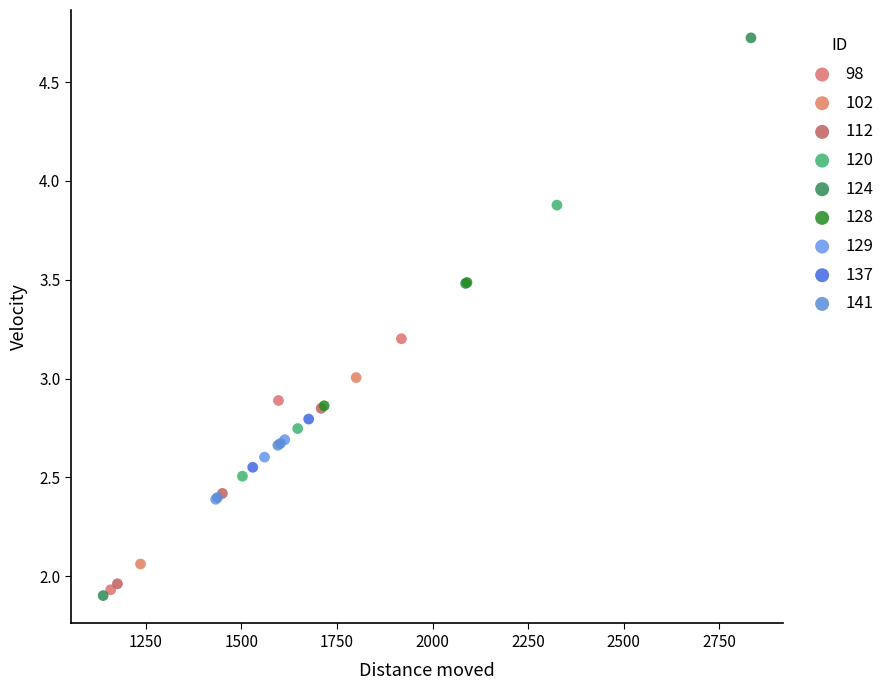

Which series reaches the maximum Y coordinate?

124